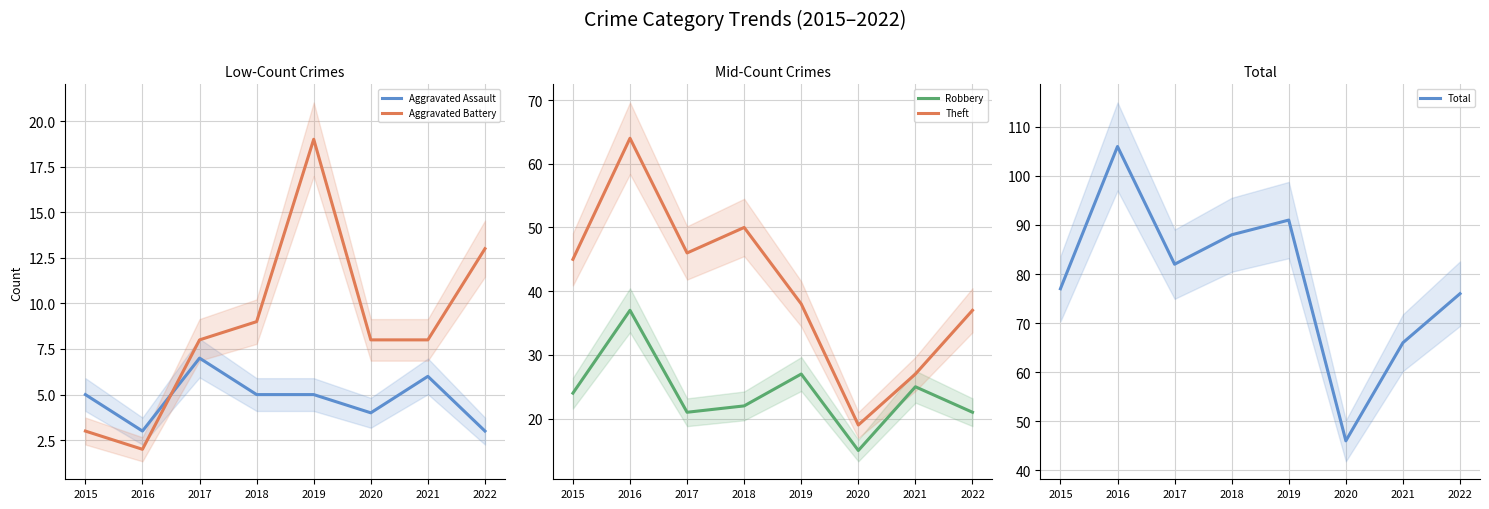

True or false: Aggravated Assault and Robbery cross at least once.

False